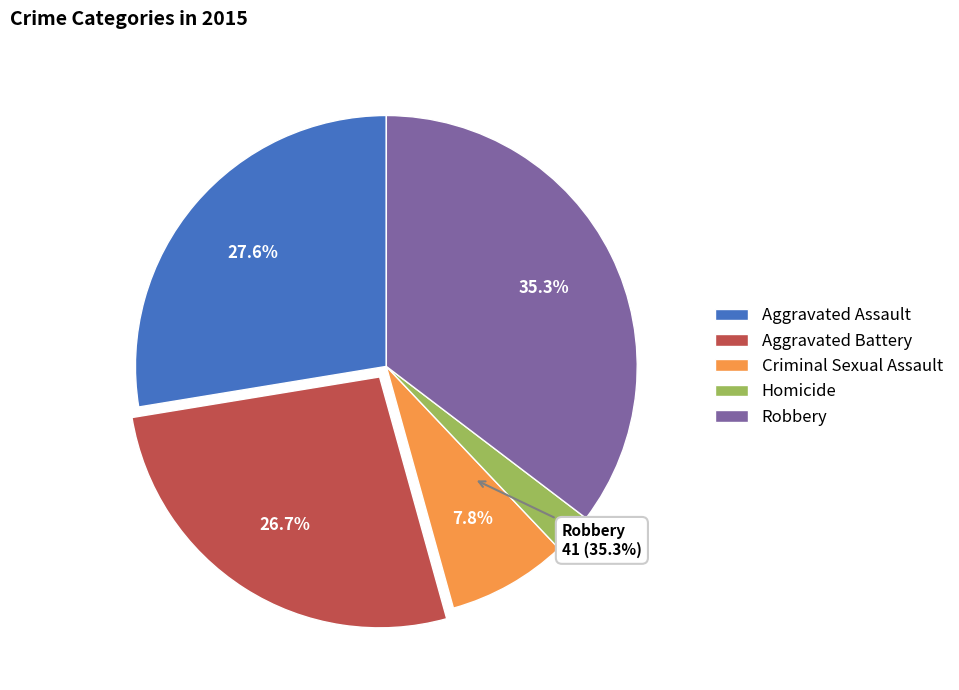

How many segments does this pie chart have?

5